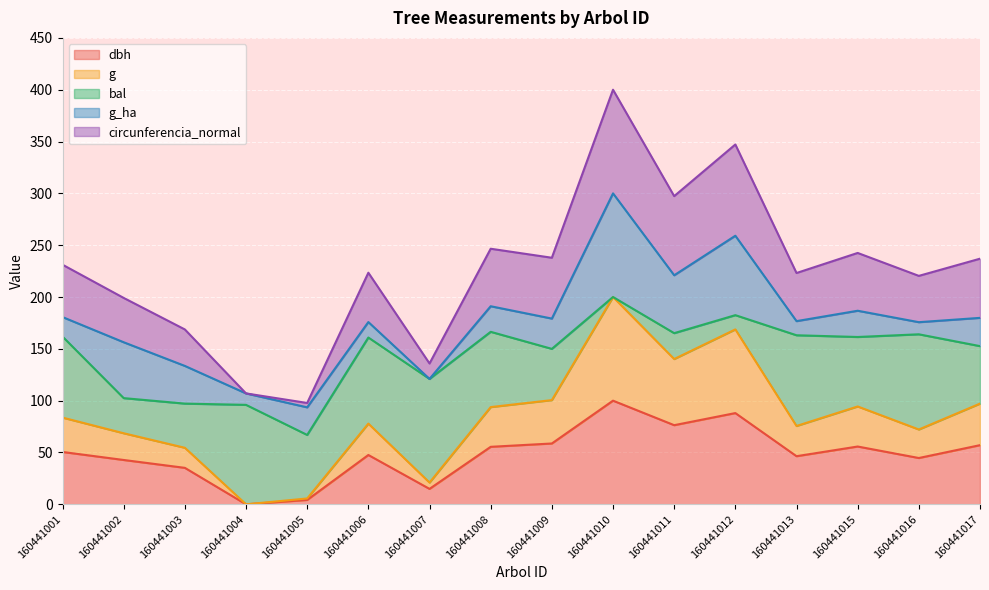

True or false: g and dbh cross at least once.

False